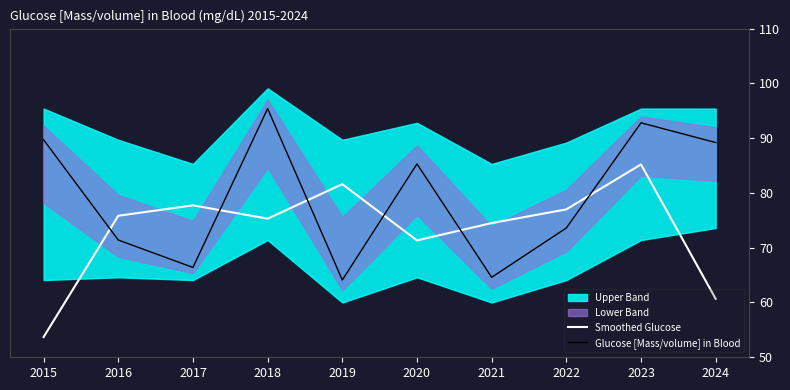

At which category is the sum across all series the highest?

2023